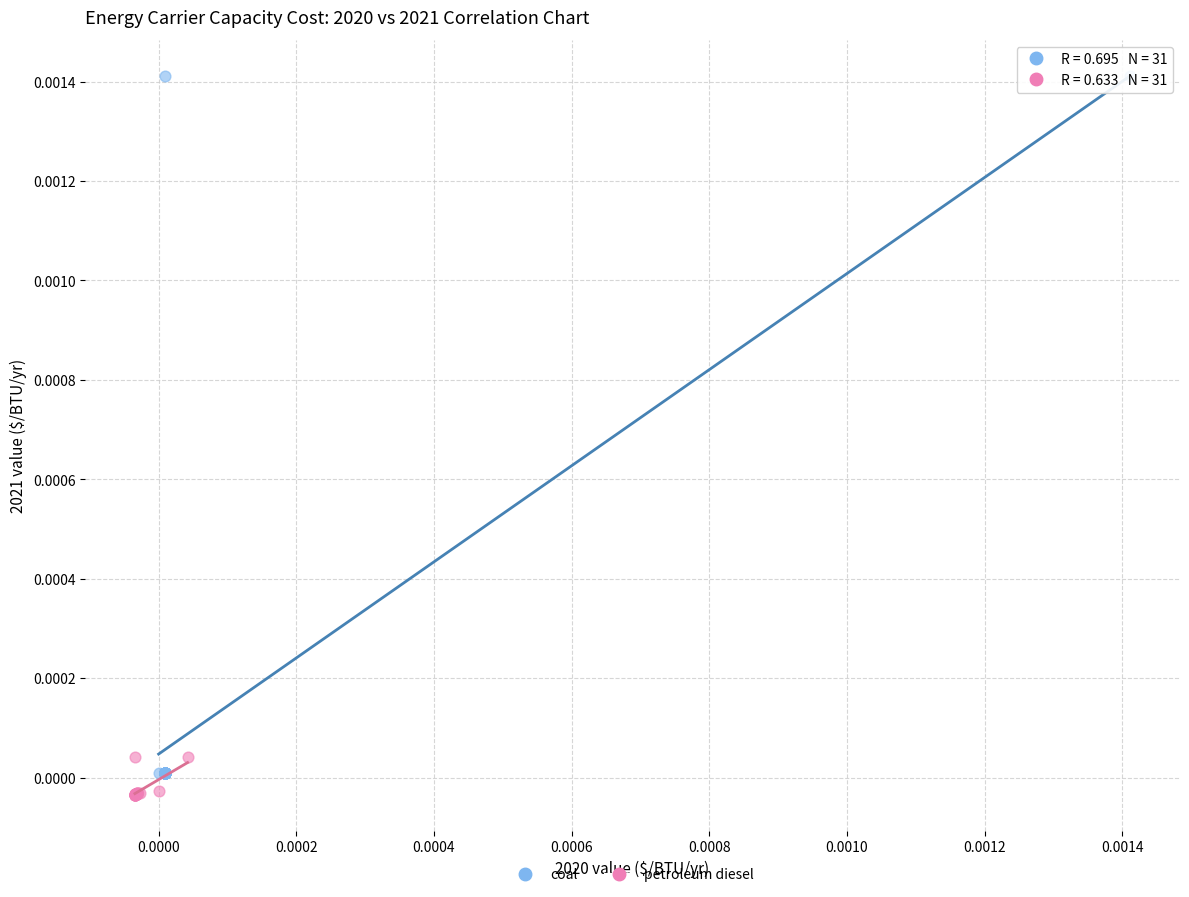

Which series has the largest Y range (max minus min)?

coal